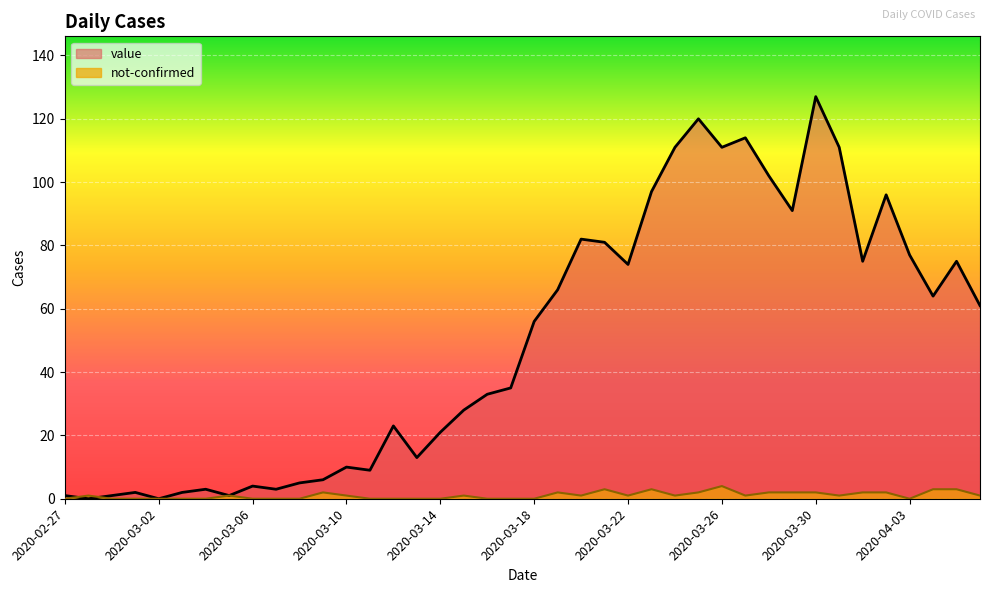

At which category does the chart reach its peak across all series?

2020-03-30